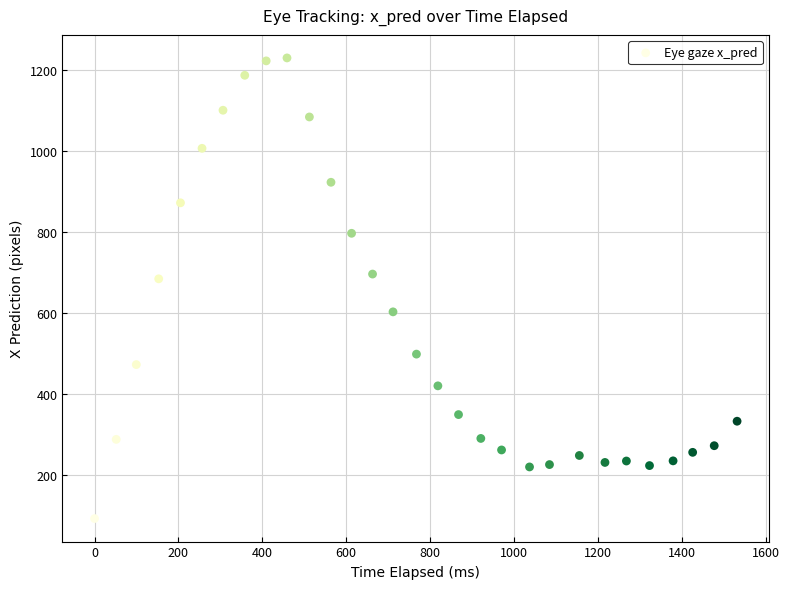

What is the range of Y values (max minus min)?

1137.7